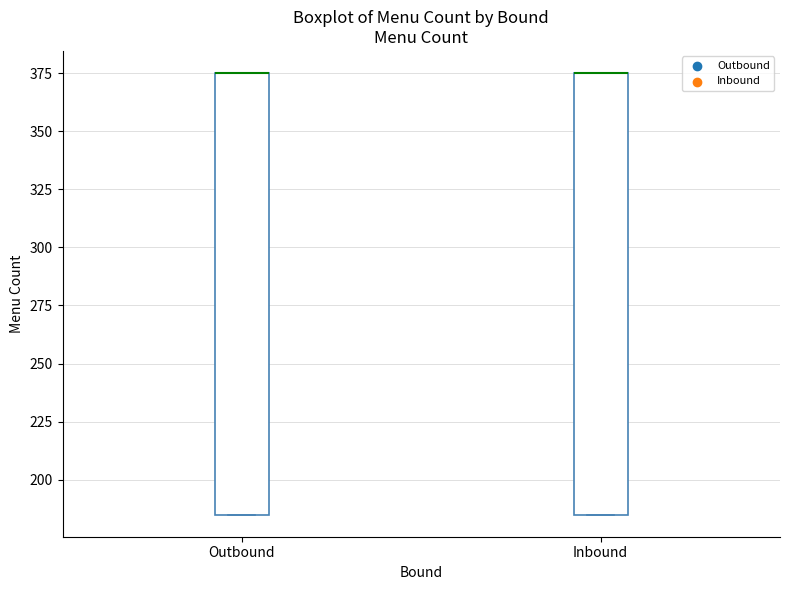

Reading left to right, transcribe this box plot: for each box, give where its median line is, the range the box spans, and where its two whiskers end, as read against the y-axis. The values are not printed on the chart, so give them approximately, as read against the axis.

Outbound: median 375 (drawn on the box's upper edge), box 185 to 375, whiskers 185 to 375
Inbound: median 375 (drawn on the box's upper edge), box 185 to 375, whiskers 185 to 375